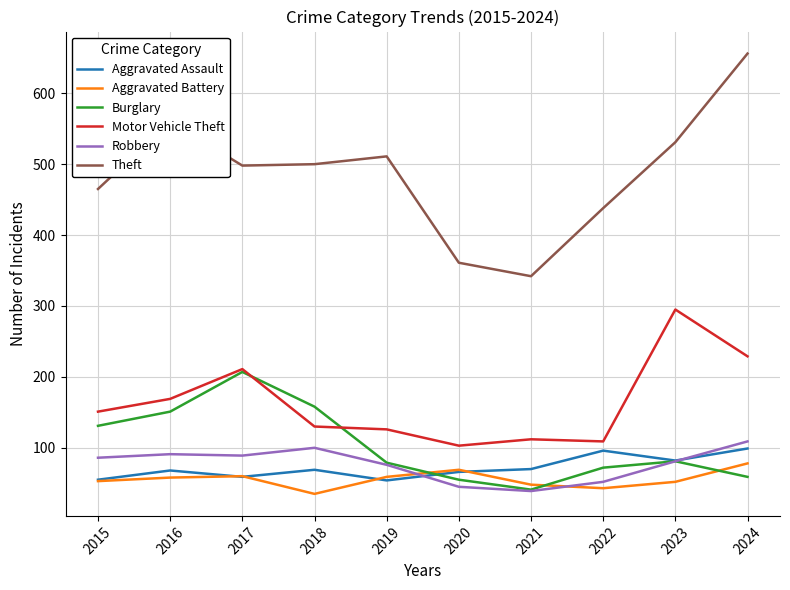

At which label is Motor Vehicle Theft closest to 199?

2017